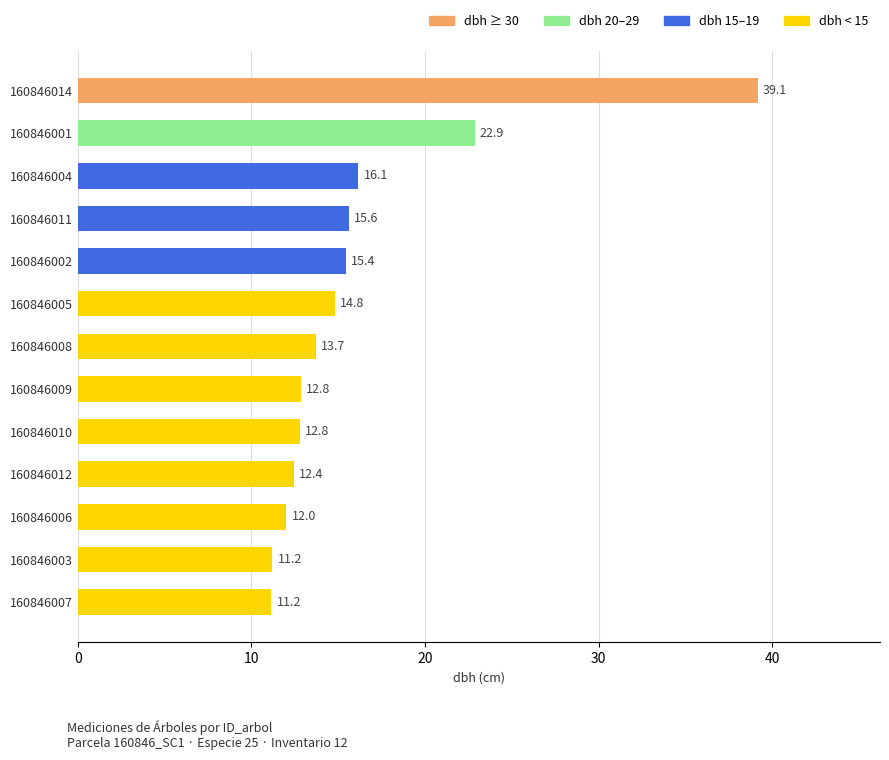

Where is the data nearest to the value 25?

160846001